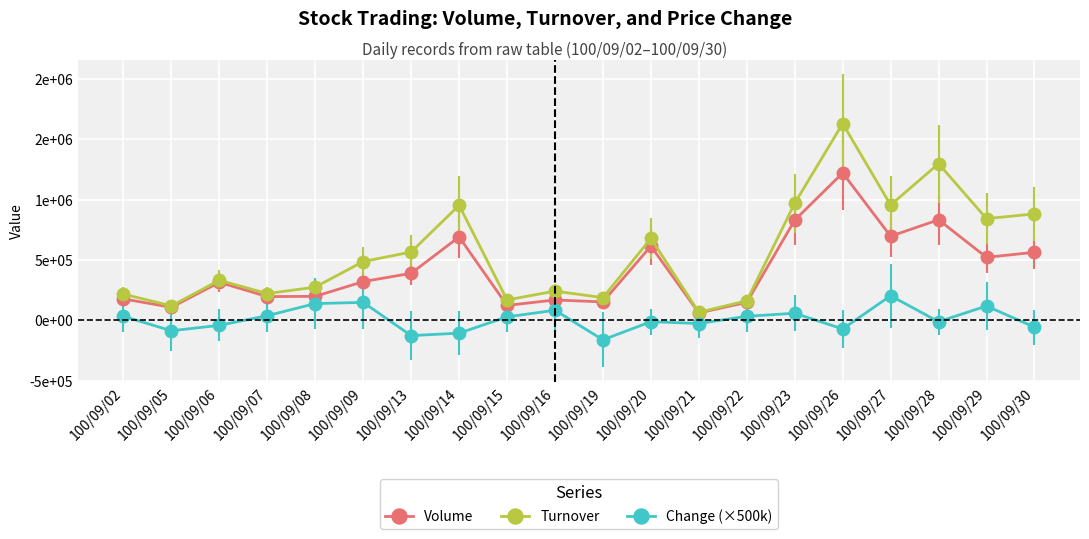

The value of Turnover at 100/09/06 is 496064. True or false?

False